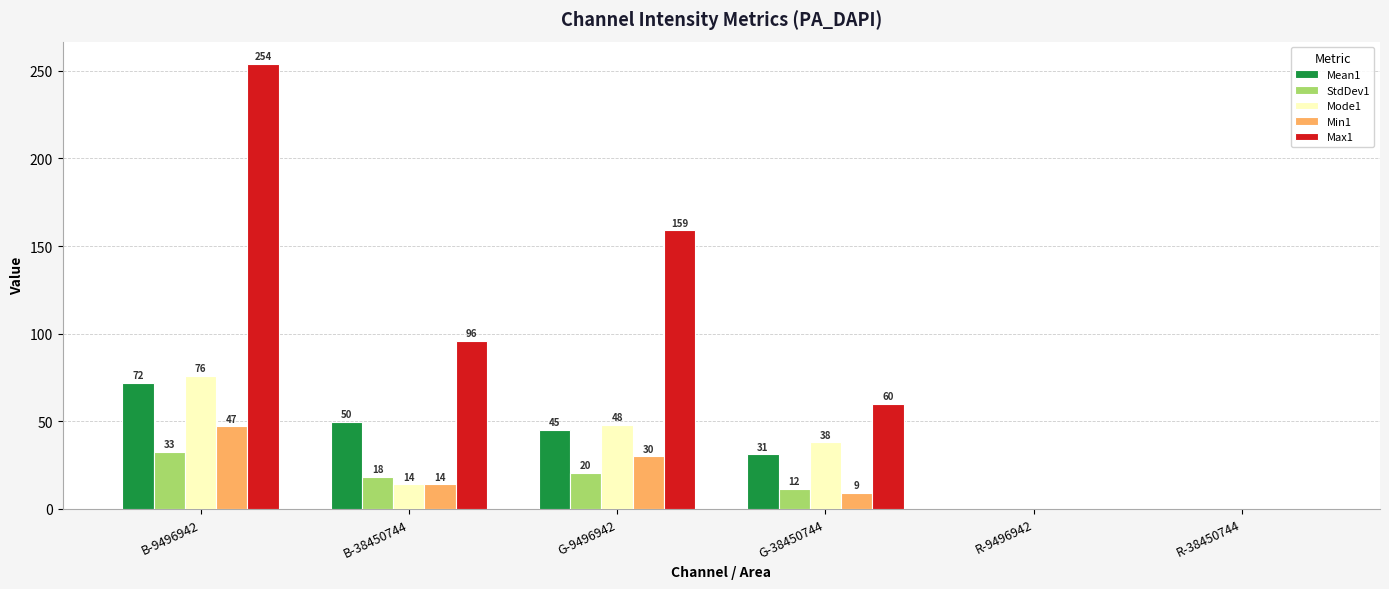

What is the sum of all Min1 values?

100.0